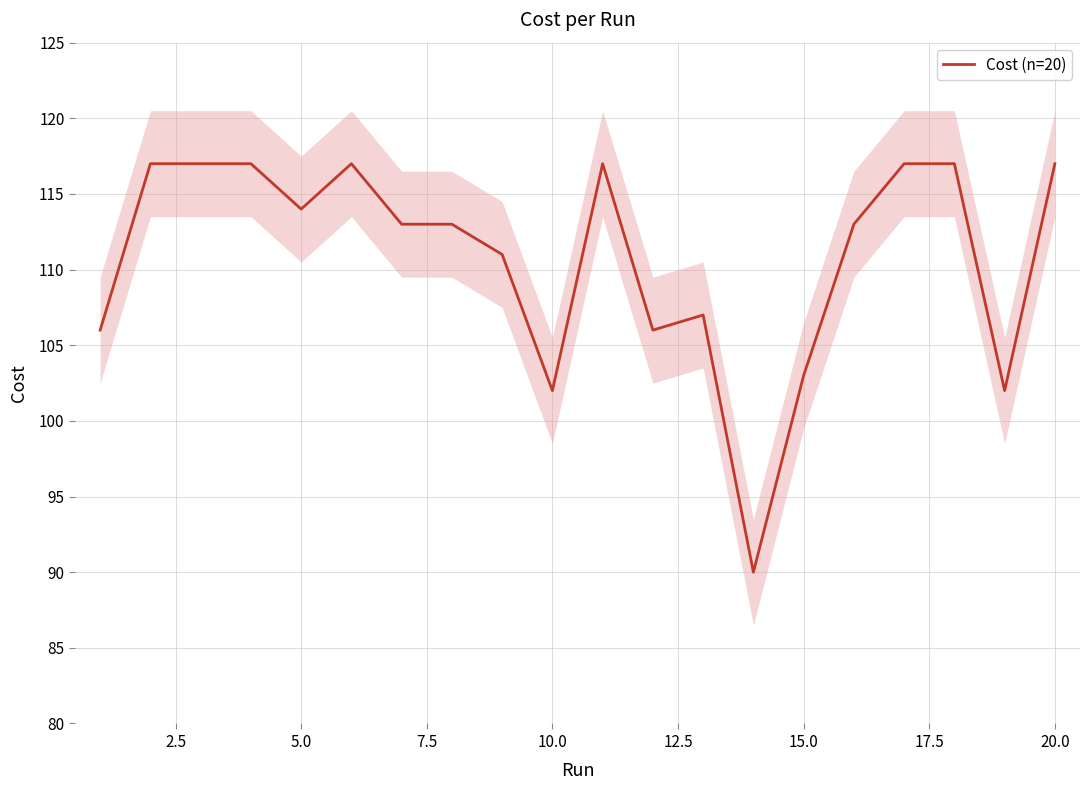

What is the average value?

110.8